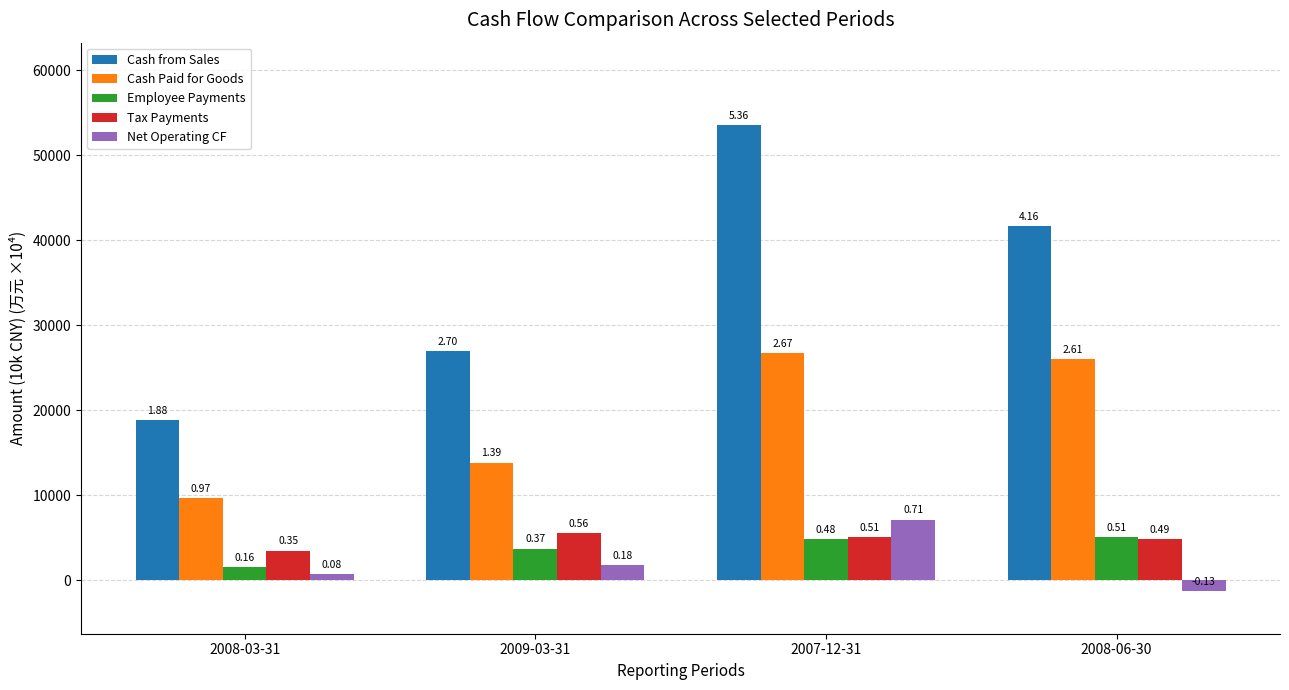

Reading right to left, transcribe all the data shown in this chart.

Cash from Sales: 41626	53575	26975	18814
Cash Paid for Goods: 26057	26673	13852	9696
Employee Payments: 5060	4803	3734	1593
Tax Payments: 4889	5095	5593	3489
Net Operating CF: -1281	7145	1790	757